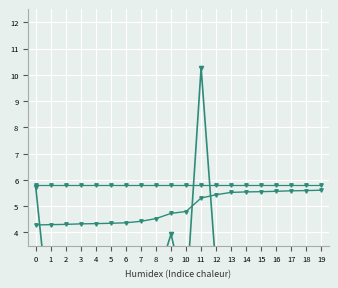

Is it true that Cumulative Size equals 3.0 at 9?

False